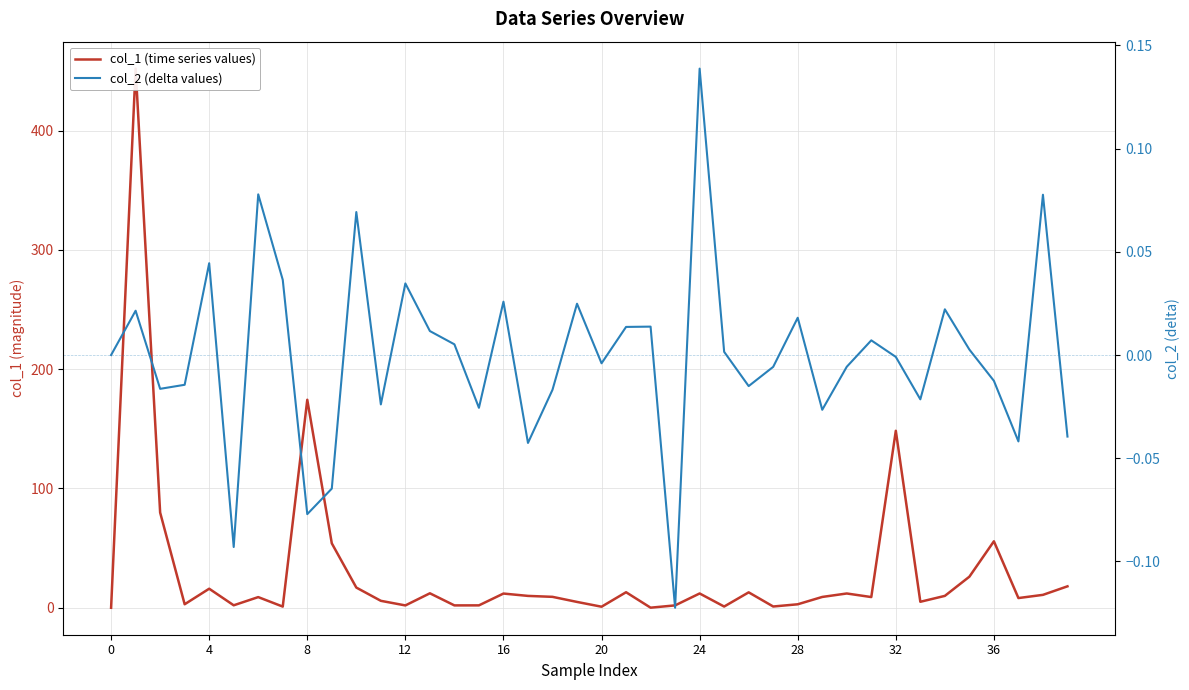

What is the label of the 4th point from the right?

36